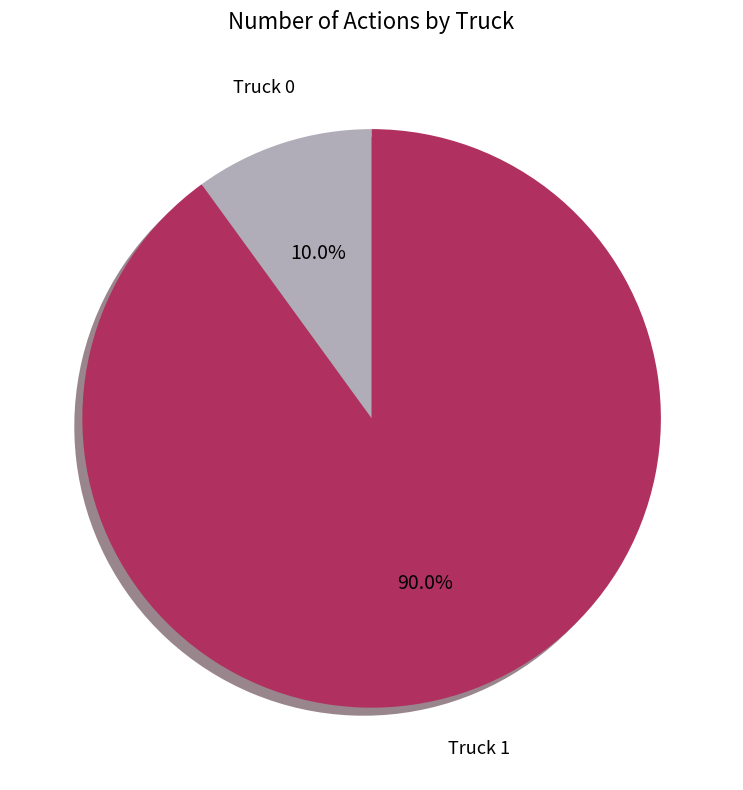

Which slice represents more than half of the pie?

Truck 1